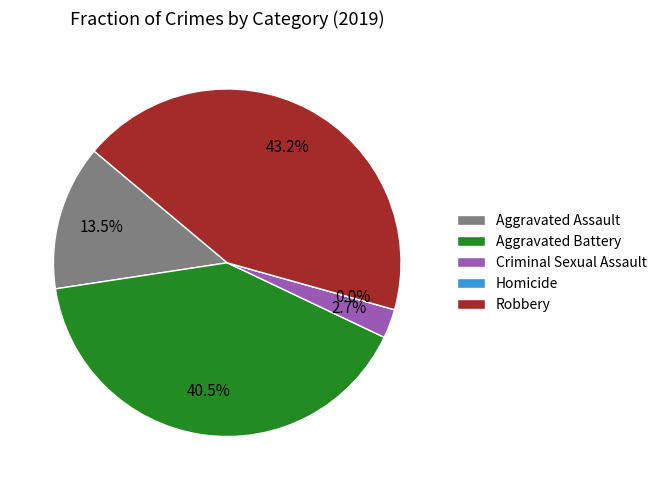

Is the sum of Criminal Sexual Assault and Robbery greater than half?

No